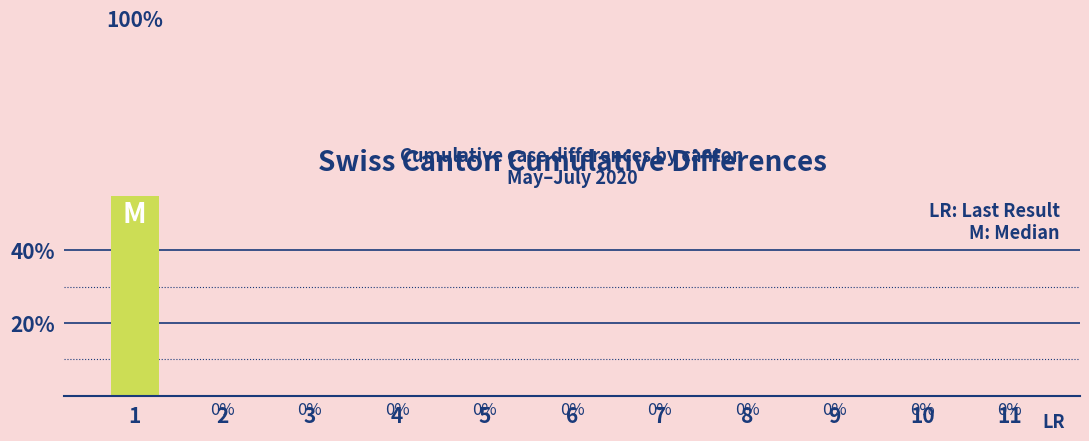

Reading left to right, list all the values displayed in this chart.

1=100	2=0	3=0	4=0	5=0	6=0	7=0	8=0	9=0	10=0	11=0